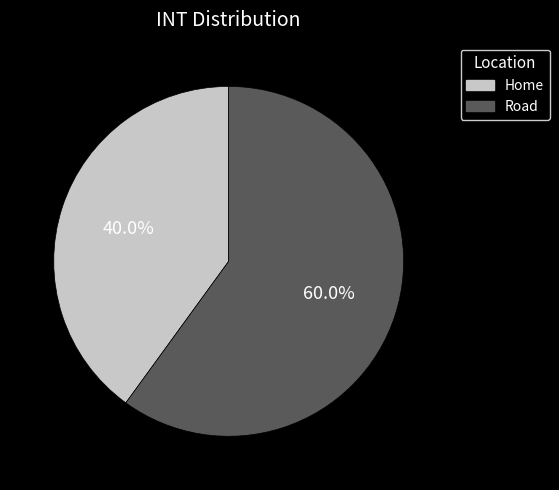

Count the number of slices in the pie.

2